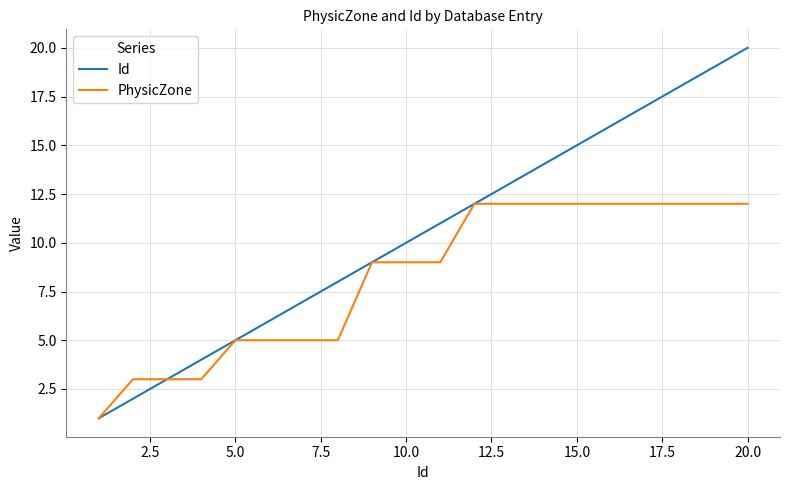

Which series has the largest total across all categories?

Id